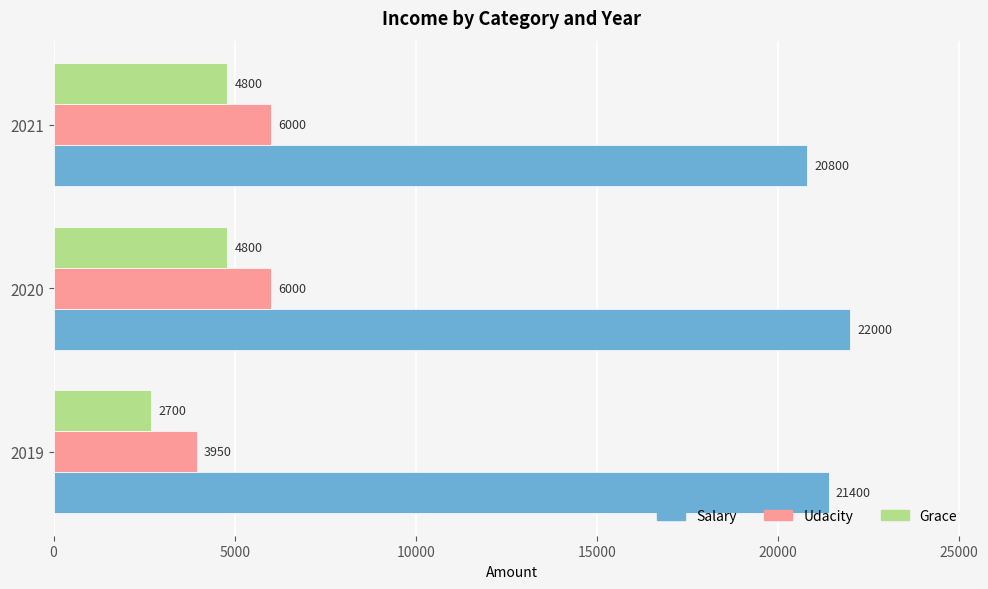

True or false: Udacity has a value of 3950 at 2019.

True